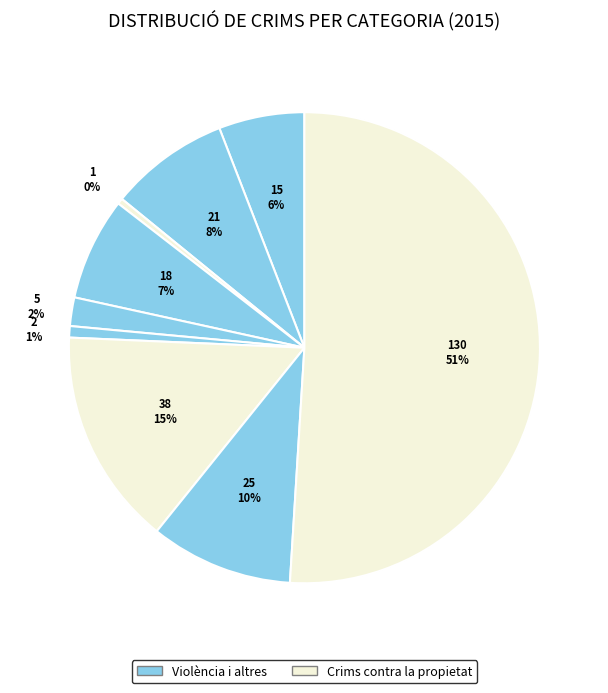

Count the number of slices in the pie.

9